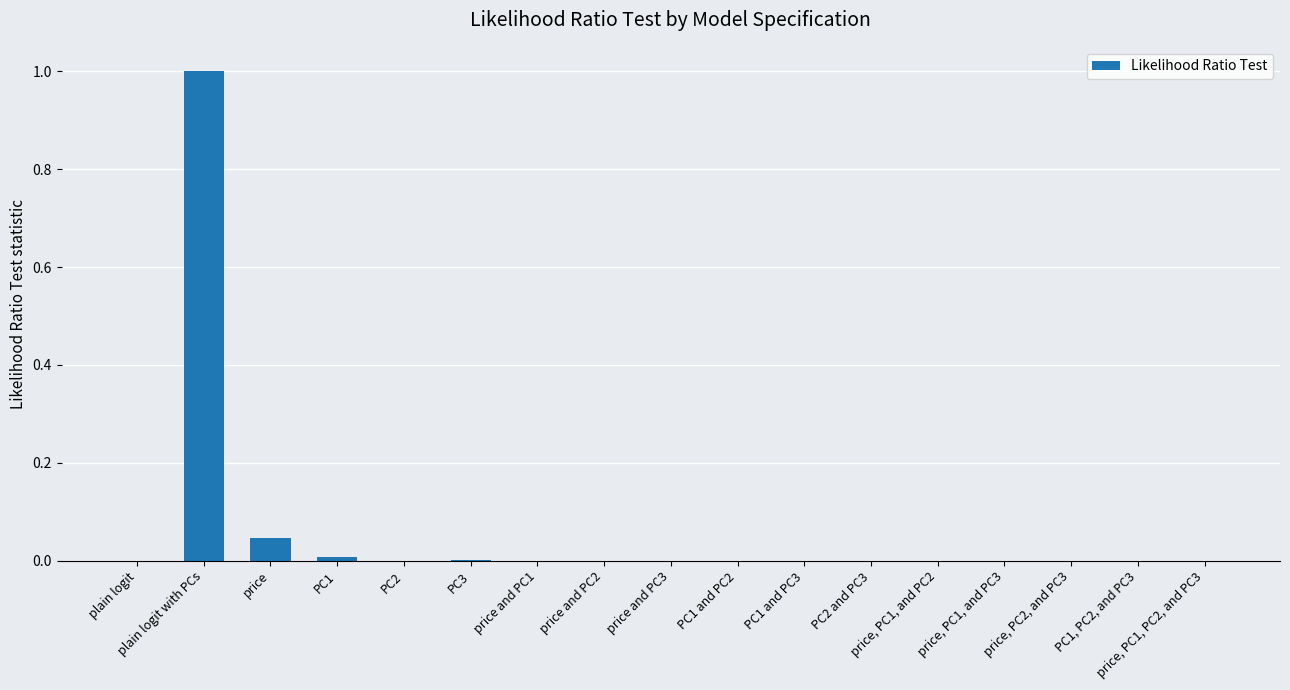

What is the sum of all values?

1.1